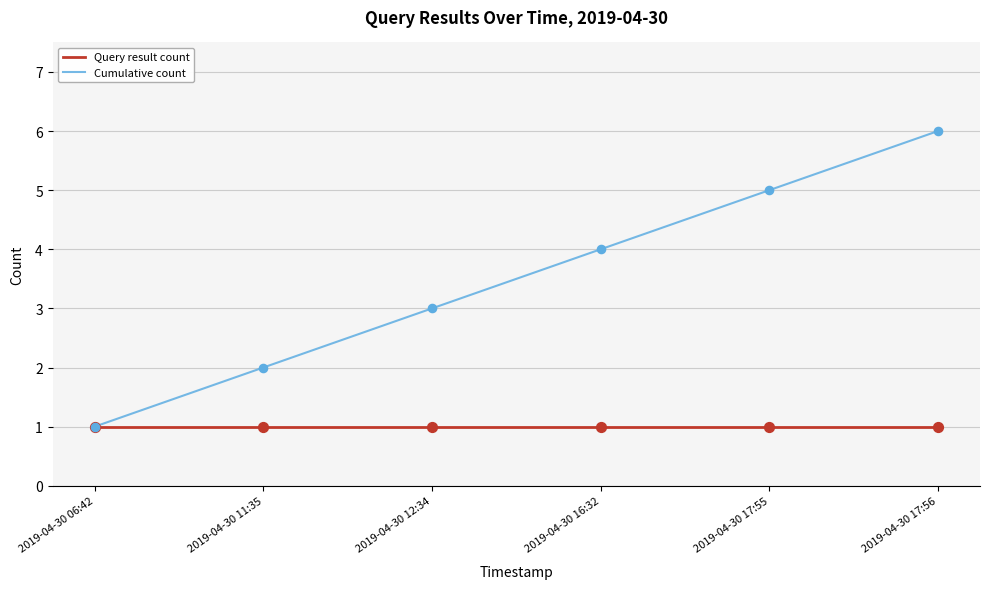

What is the total value across all series at 2019-04-30 16:32?

5